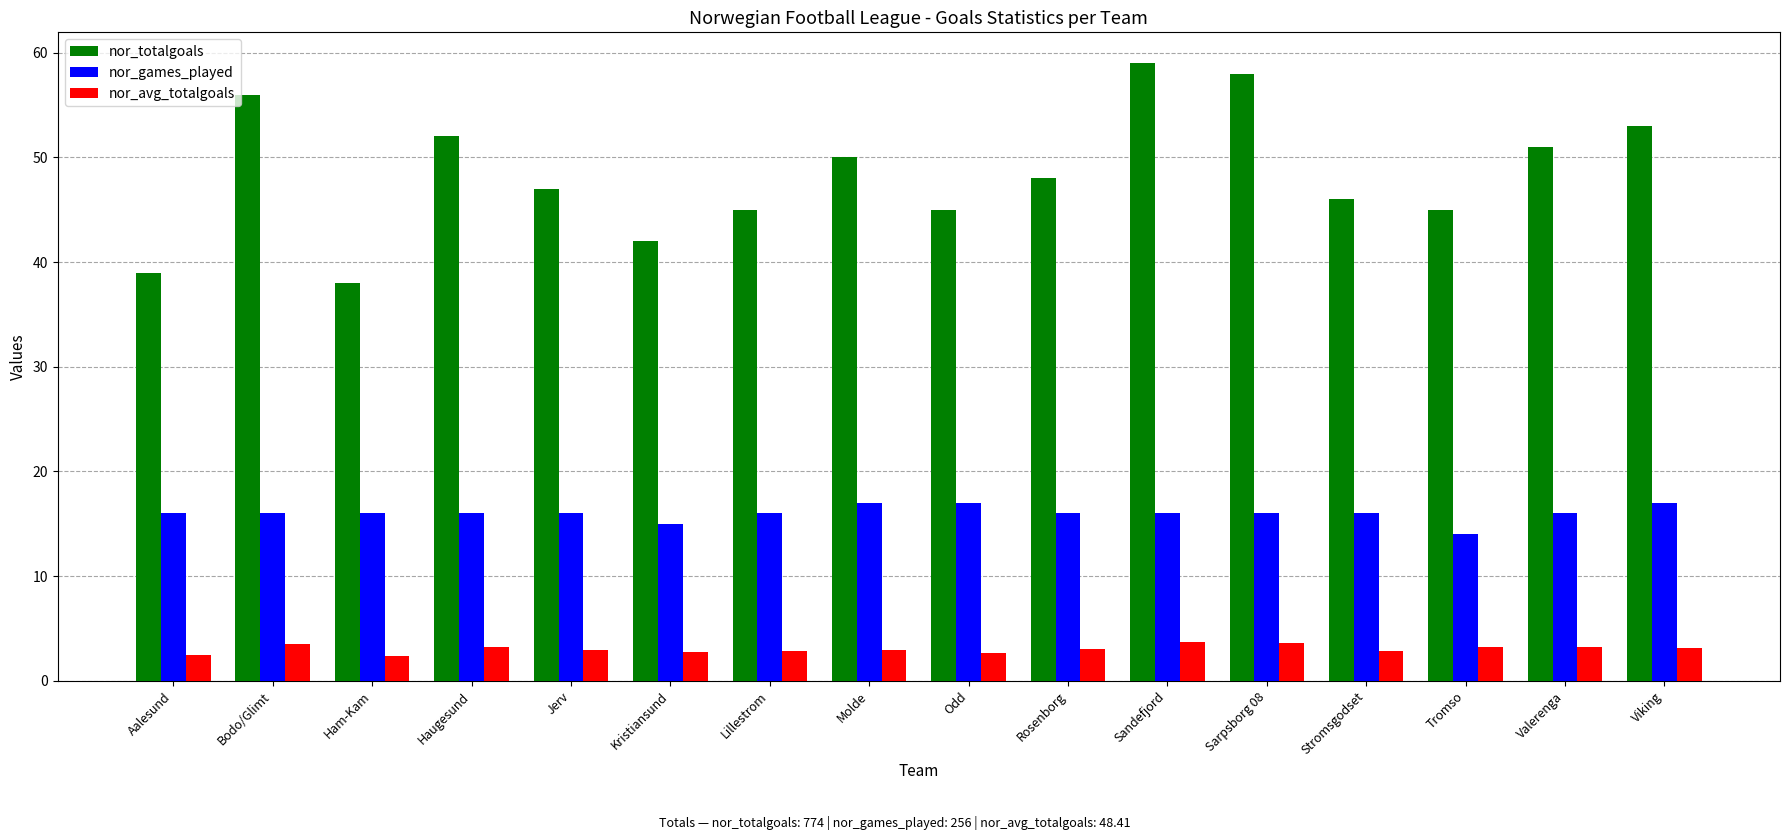

Which series changed the most between Molde and Rosenborg?

nor_totalgoals